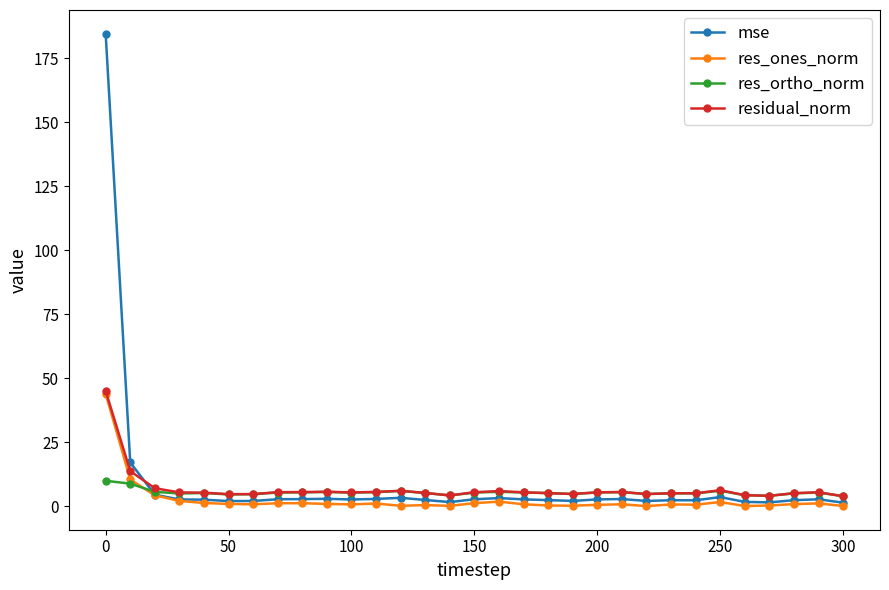

True or false: residual_norm has more than 0 points higher than both neighbors.

True